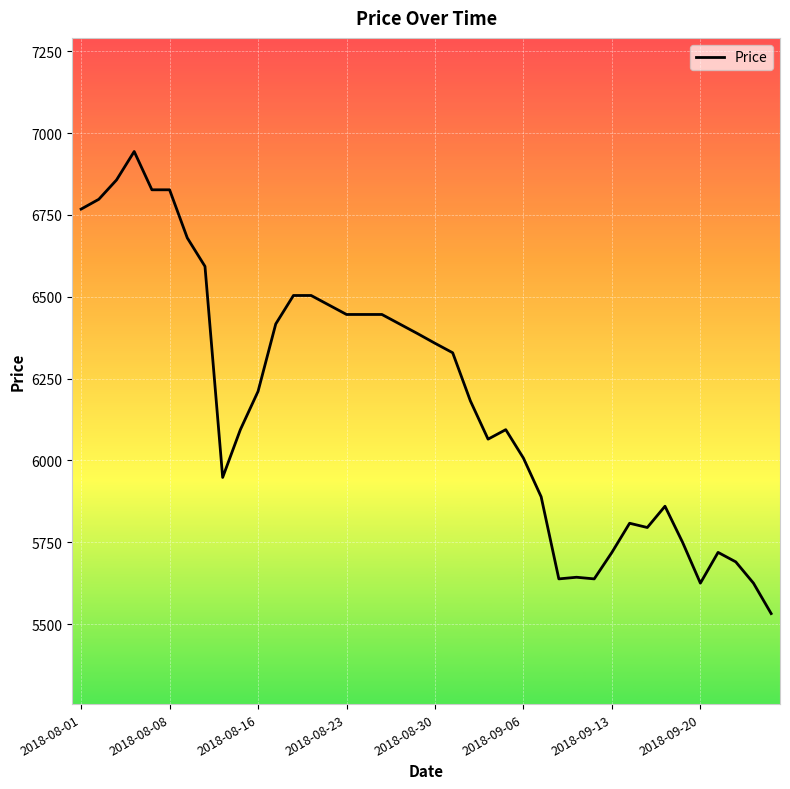

What is the maximum value shown in the chart?

6944